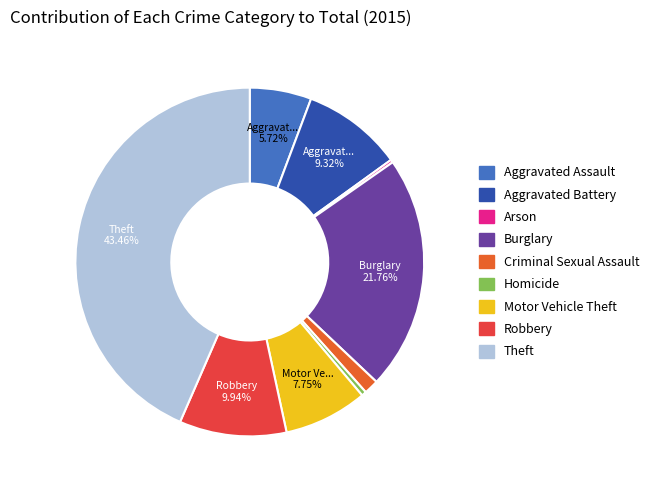

Which category has the biggest portion of the pie?

Theft